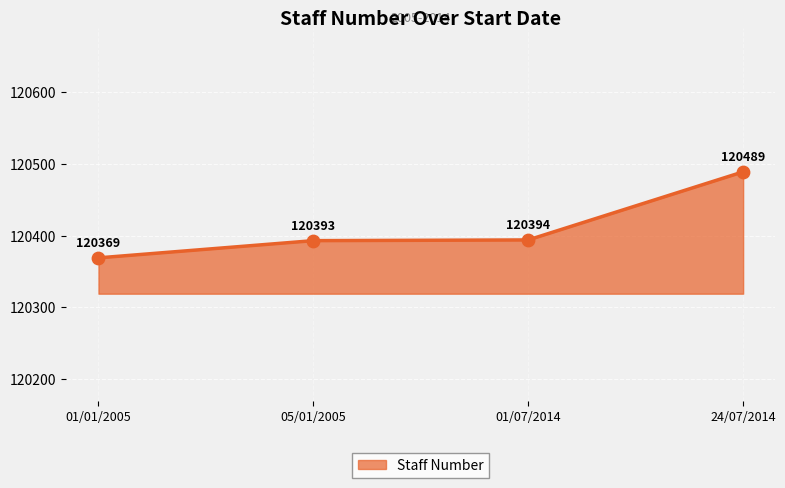

What is the change in value from 01/01/2005 to 05/01/2005?

+24